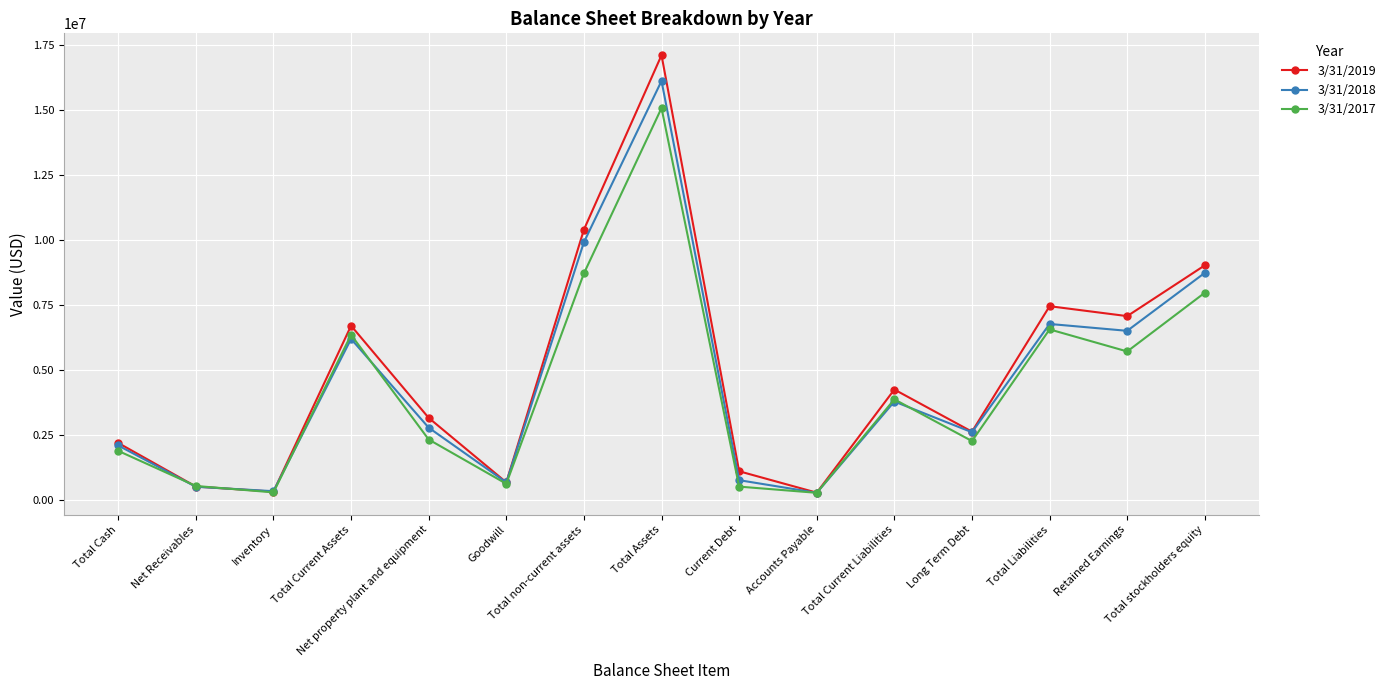

What is the average value of the 3/31/2019 series?

4860003